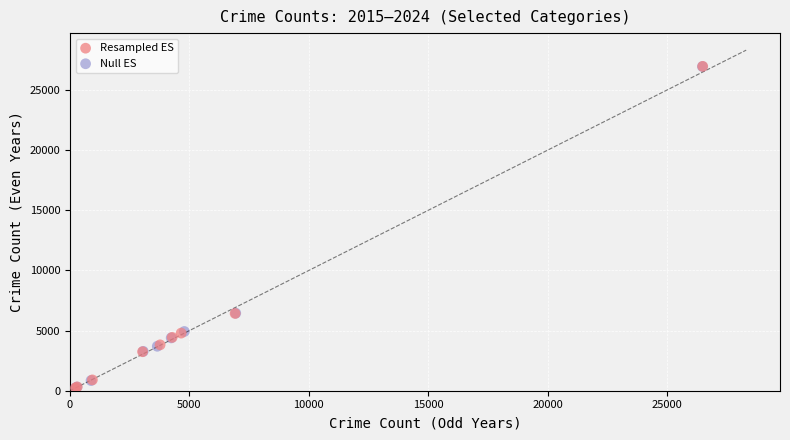

What are all the series names shown in the legend?

Resampled ES, Null ES